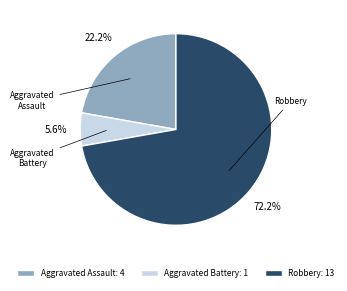

How many segments does this pie chart have?

3